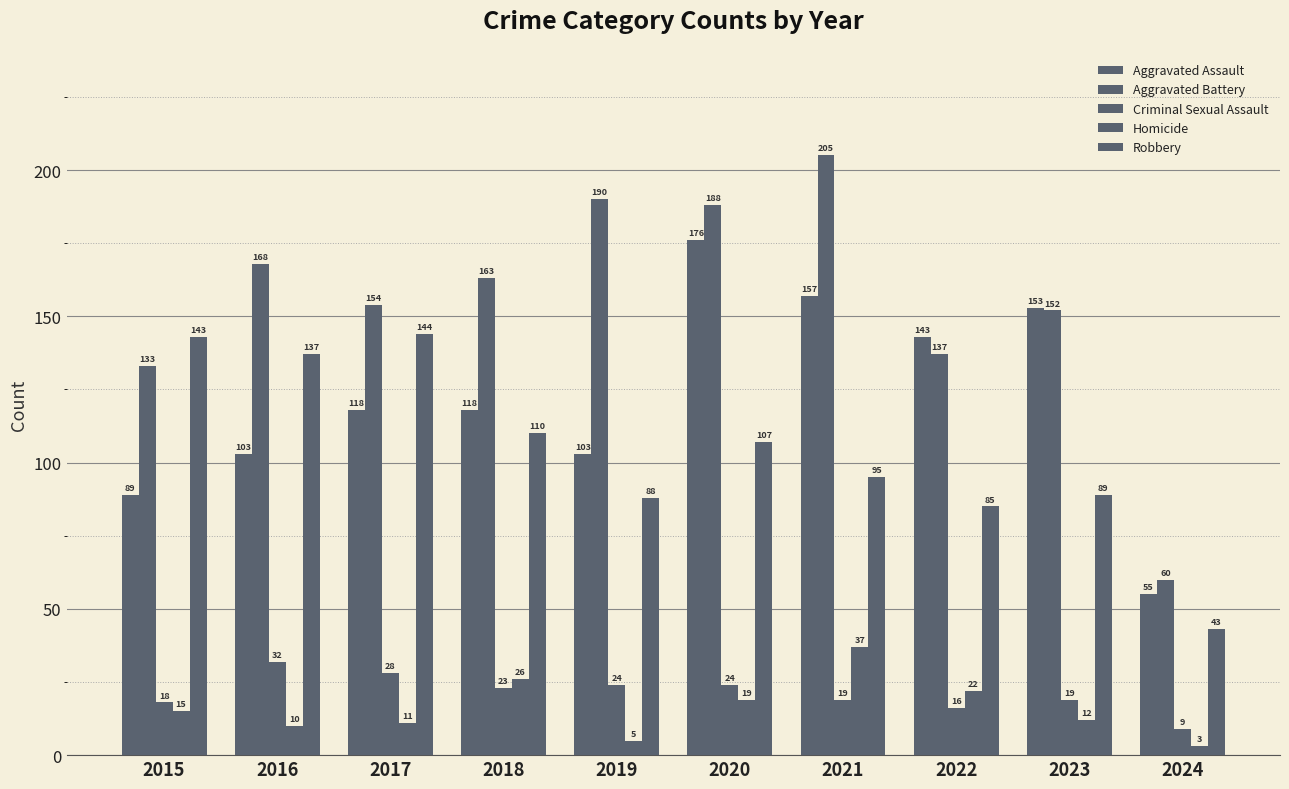

Which category has the highest value in the Aggravated Assault series?

2020